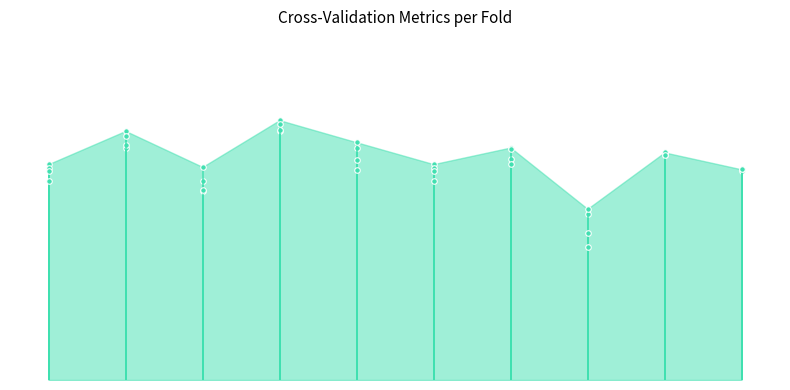

Does the chart have visible grid lines?

No